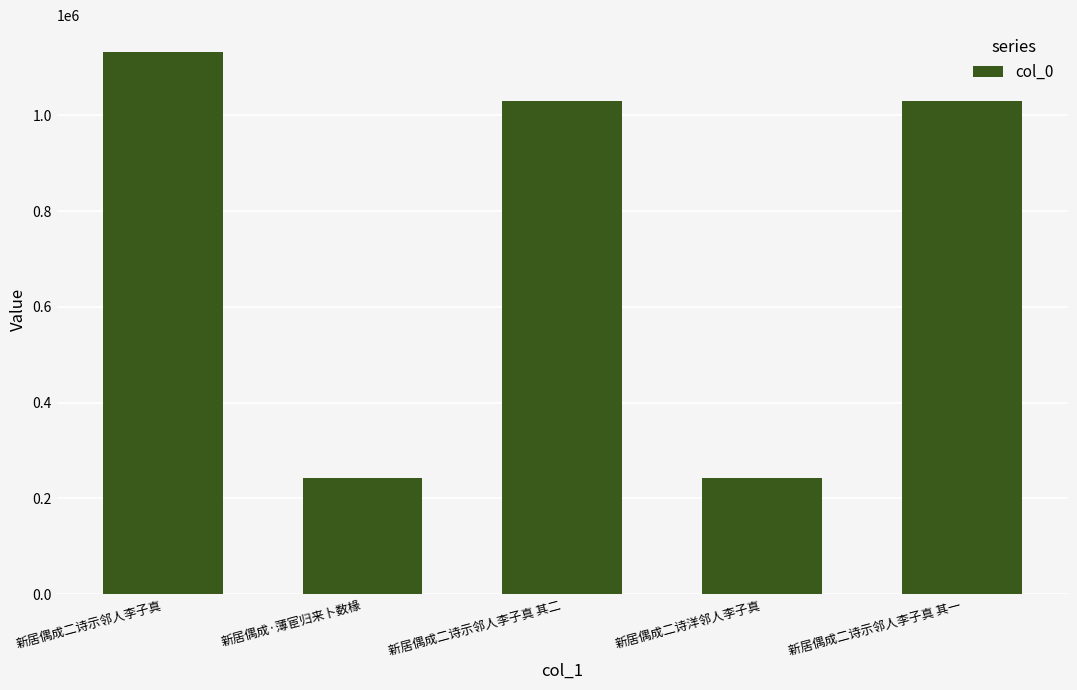

True or false: the data shows 360909 at 新居偶成二诗洋邻人李子真.

False